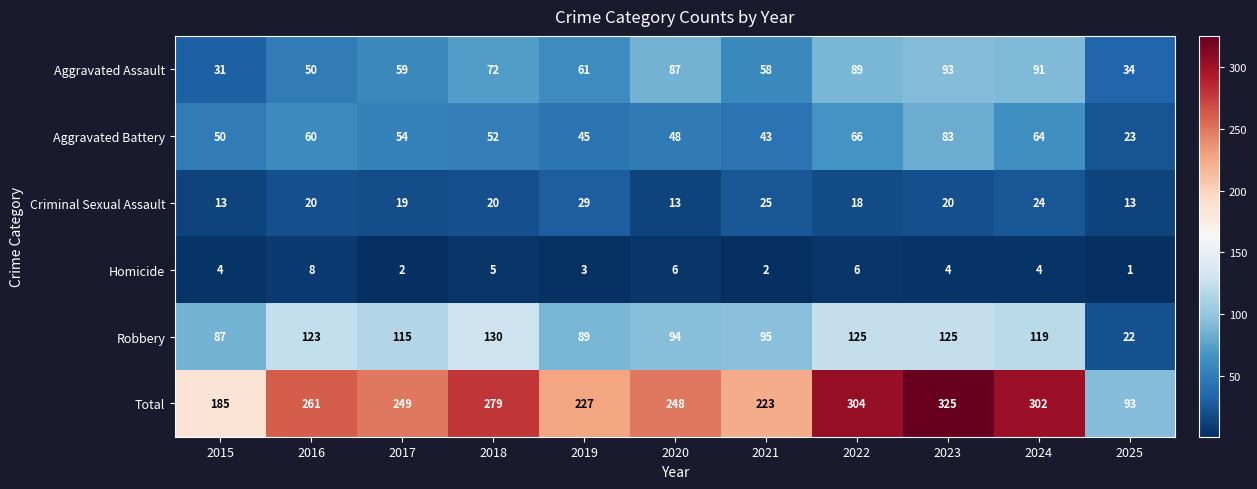

What is the average value of the Total series?

245